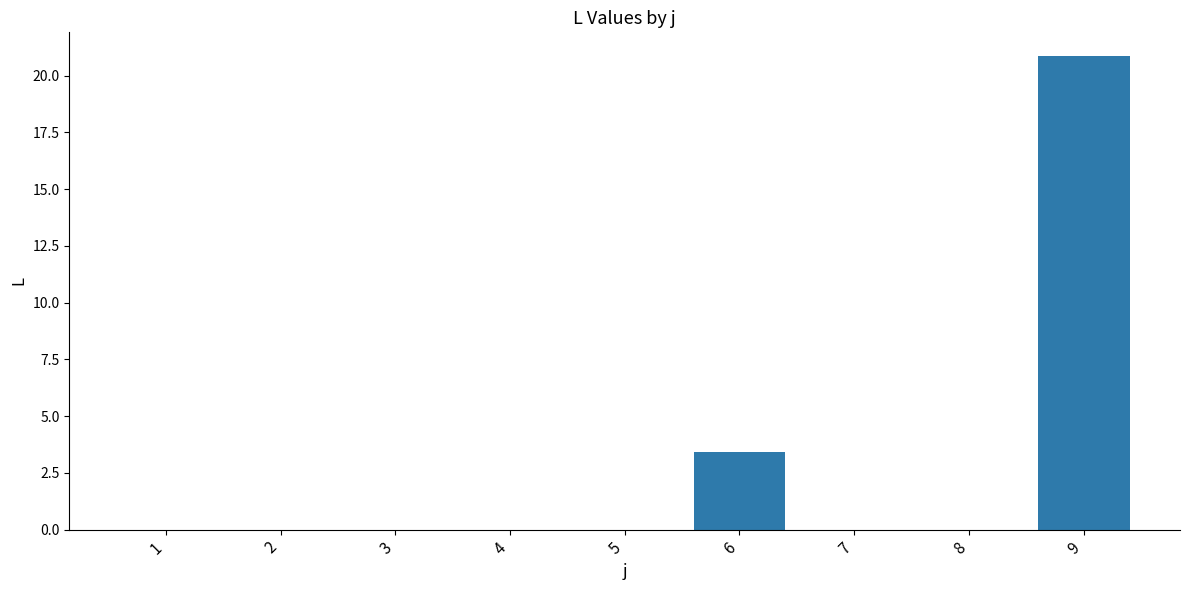

Are the bars grouped side by side (vs. stacked)?

No